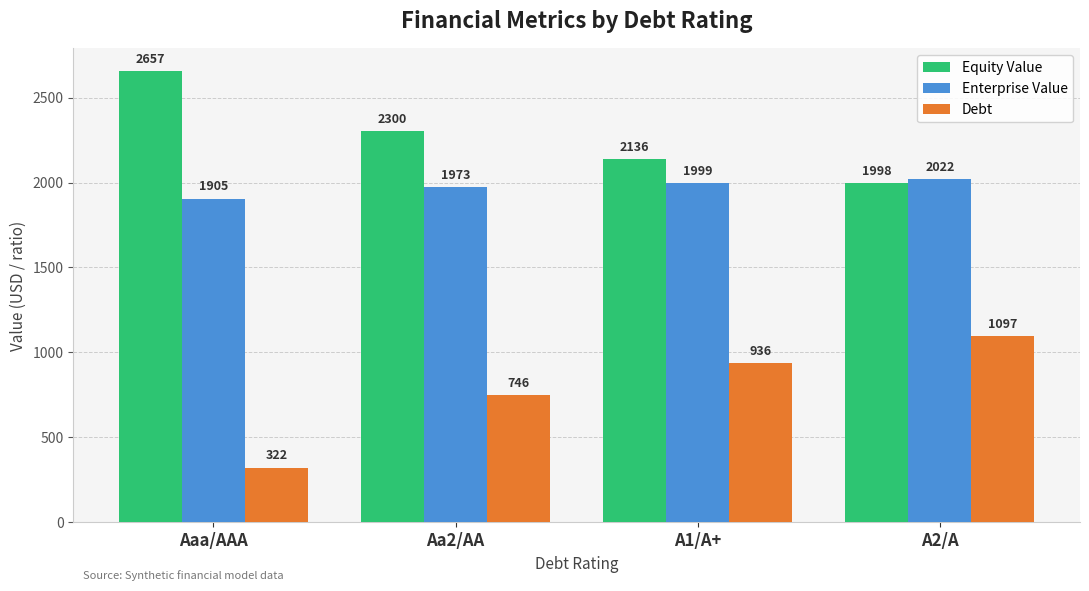

At which category is the sum across all series the highest?

A2/A